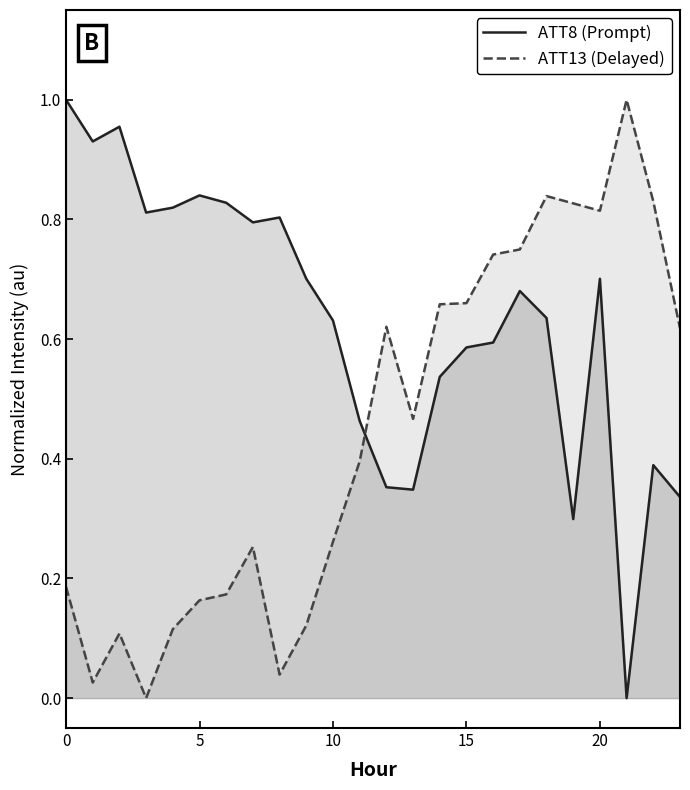

After their last crossing, which series has the higher values: ATT13 (Delayed) or ATT8 (Prompt)?

ATT13 (Delayed)